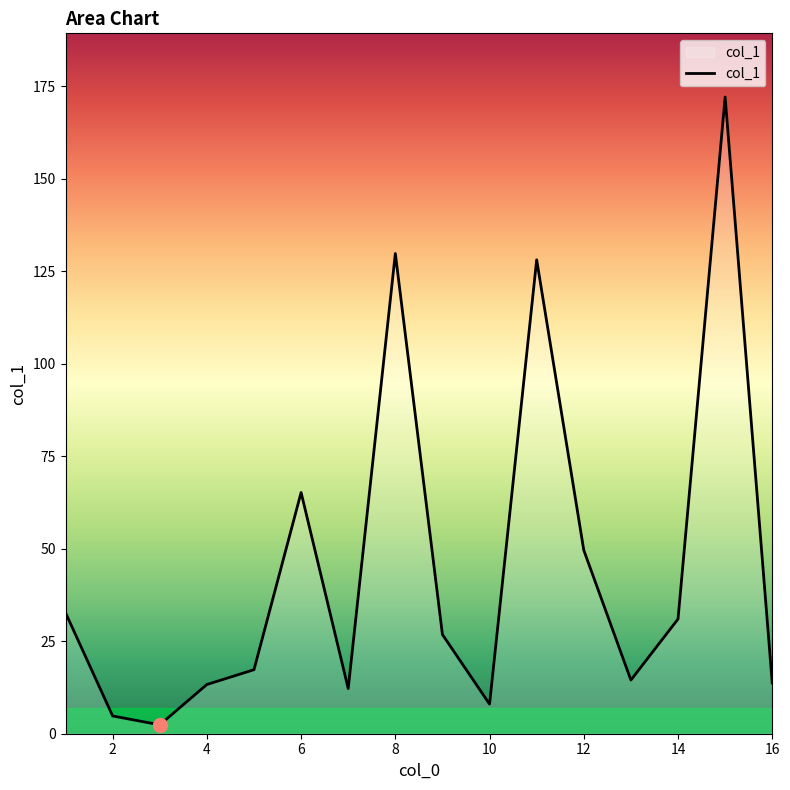

What is the maximum value shown in the chart?

172.1